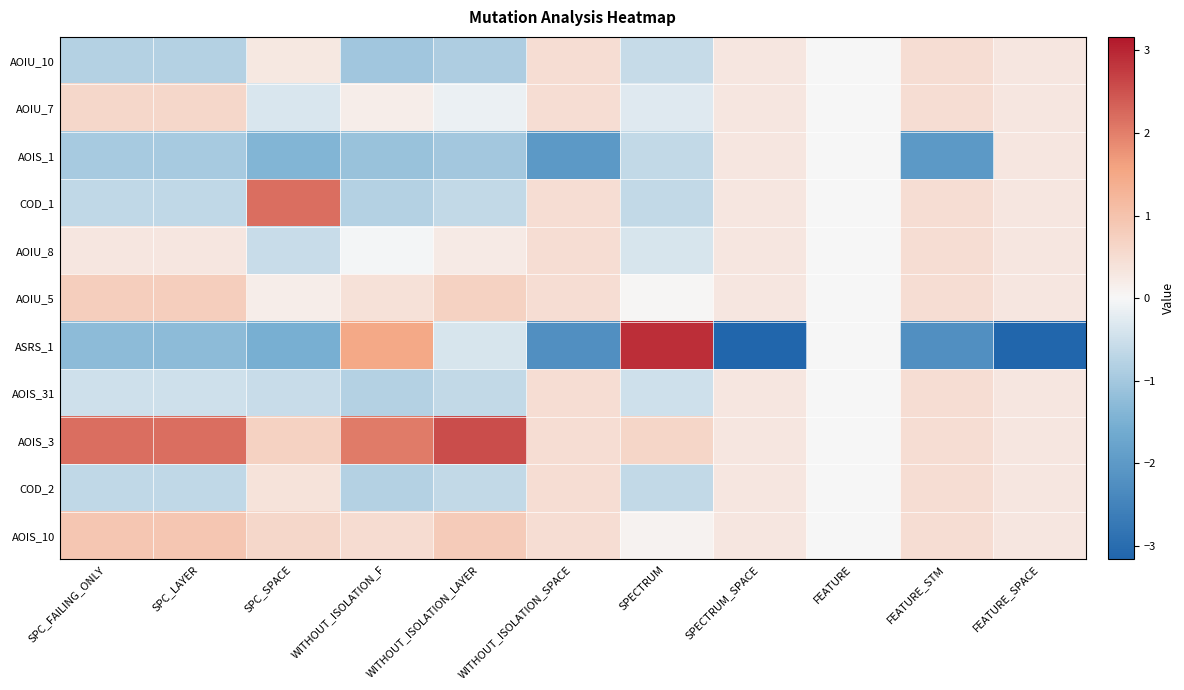

What is the greatest value displayed?

2.9